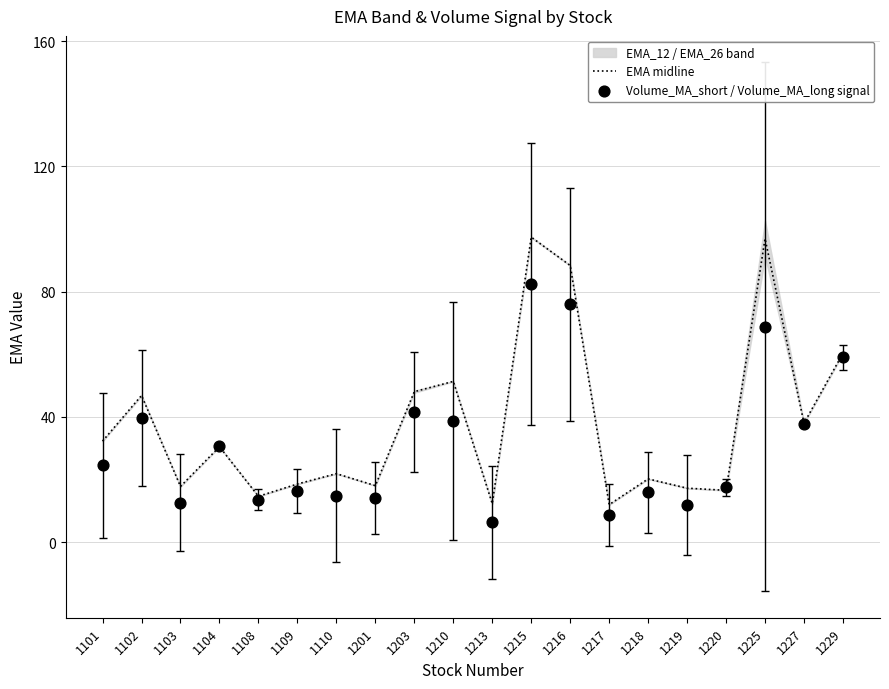

Which series has the largest Y range (max minus min)?

EMA midline